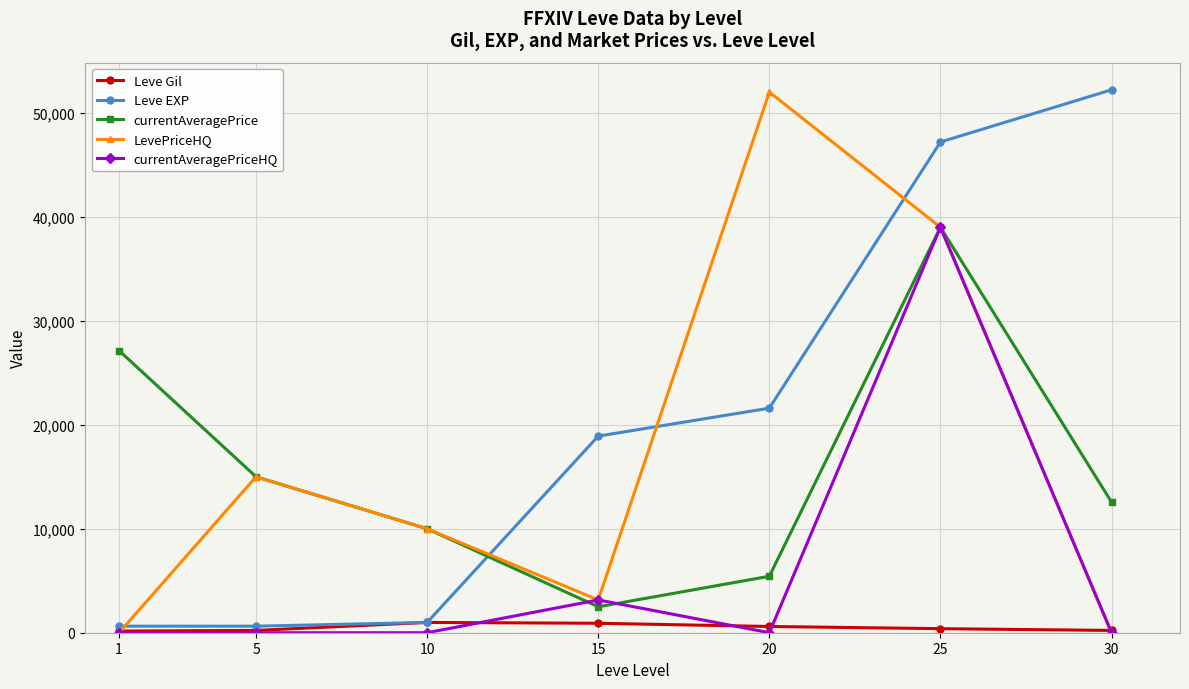

Which series changed the most between 15 and 20?

LevePriceHQ